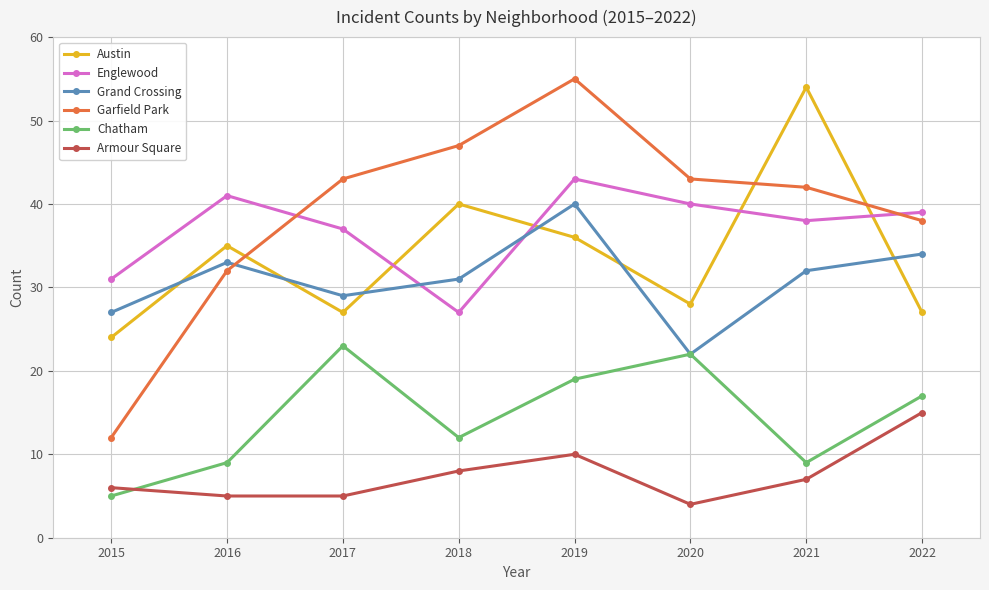

True or false: Chatham has a value of 3 at 2015.

False